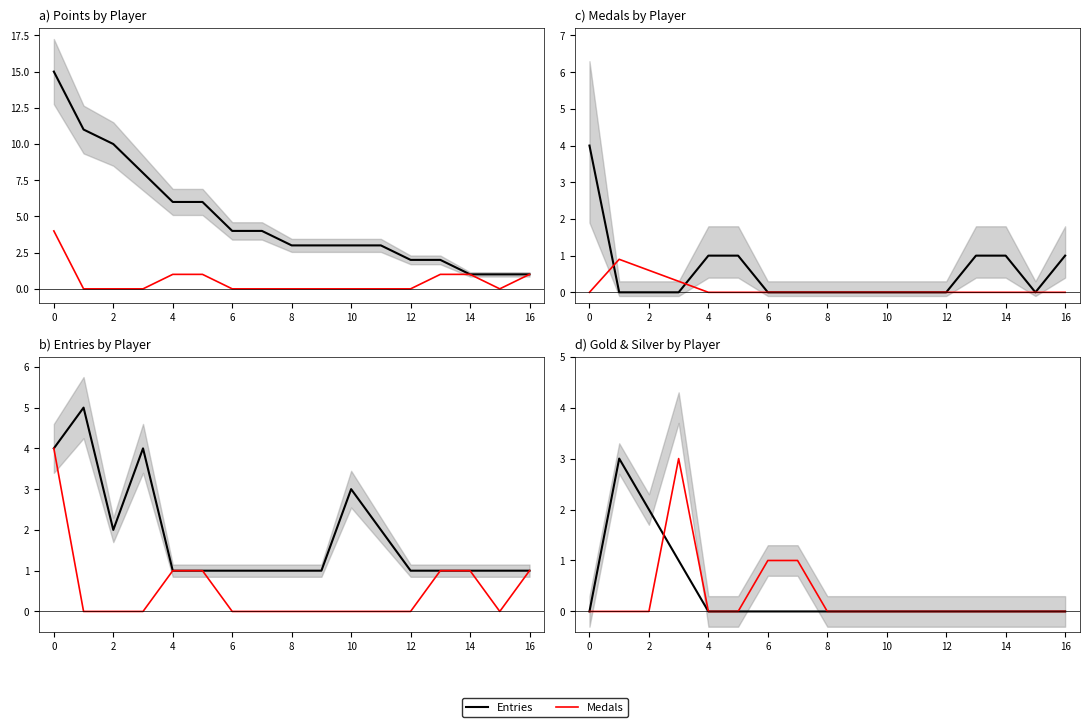

True or false: Entries and Gold (scaled) cross at least once.

False